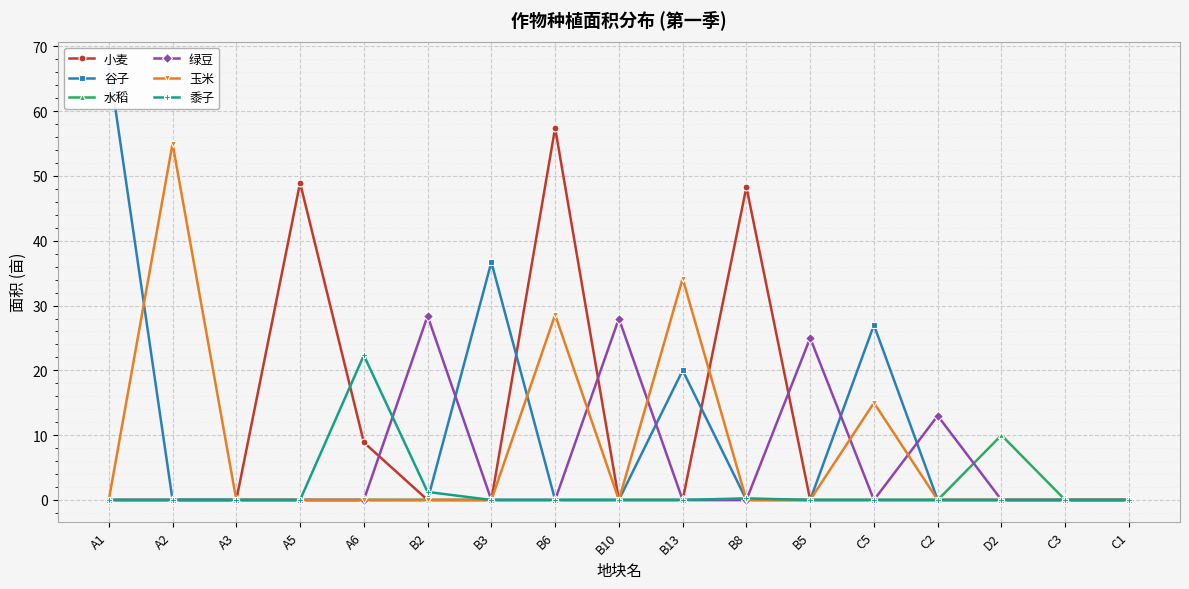

At D2, list the series in order from smallest to largest.

小麦, 谷子, 绿豆, 玉米, 黍子, 水稻